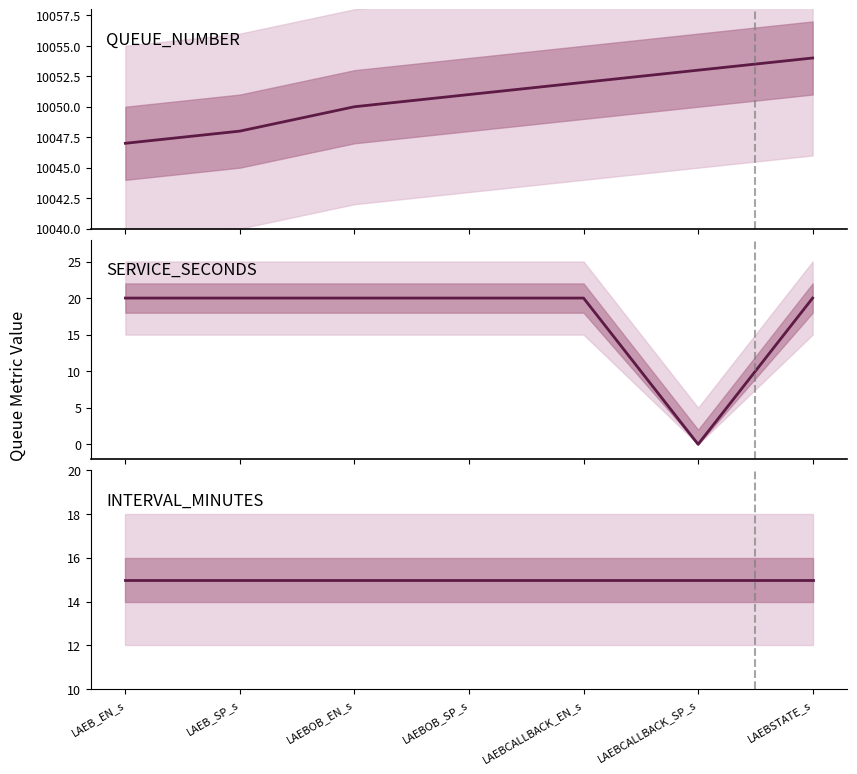

At which category is the sum across all series the highest?

LAEBSTATE_s